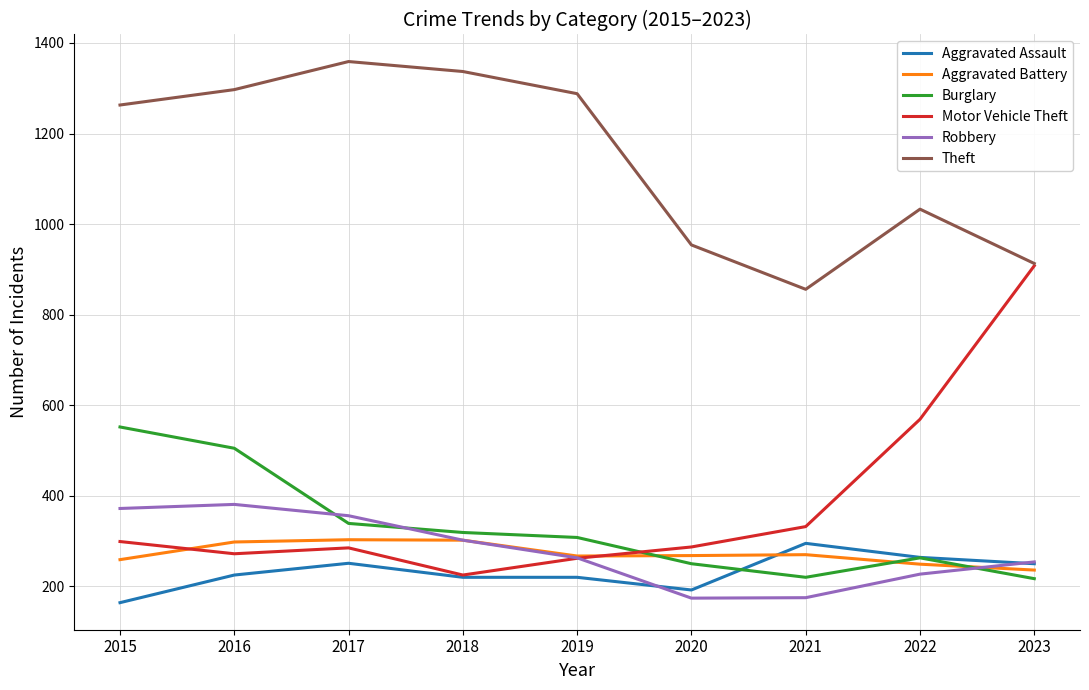

What value does the Burglary series have at 2022, to the nearest 5?

265